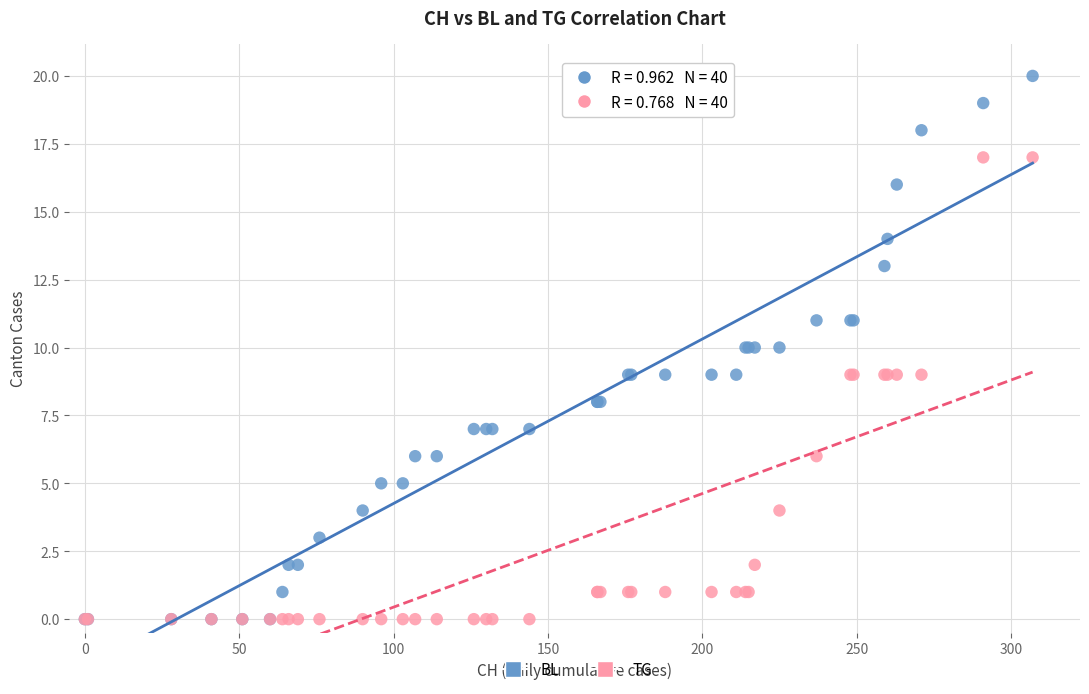

What are all the series names shown in the legend?

BL, TG